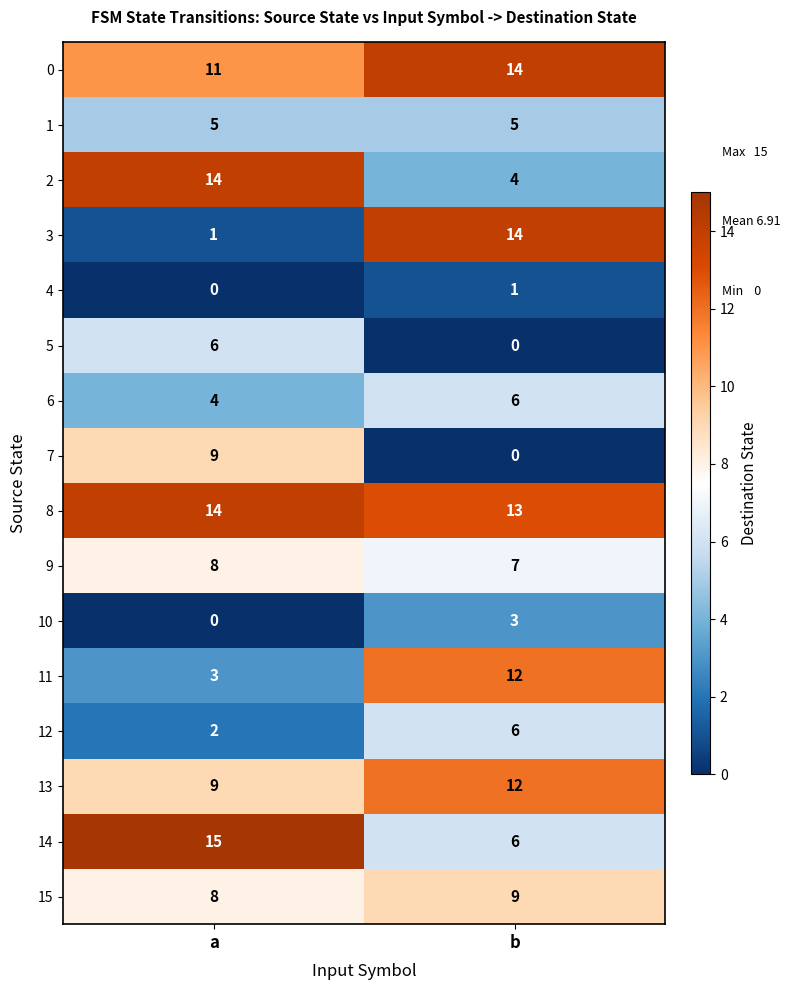

At which category is the sum across all series the highest?

b